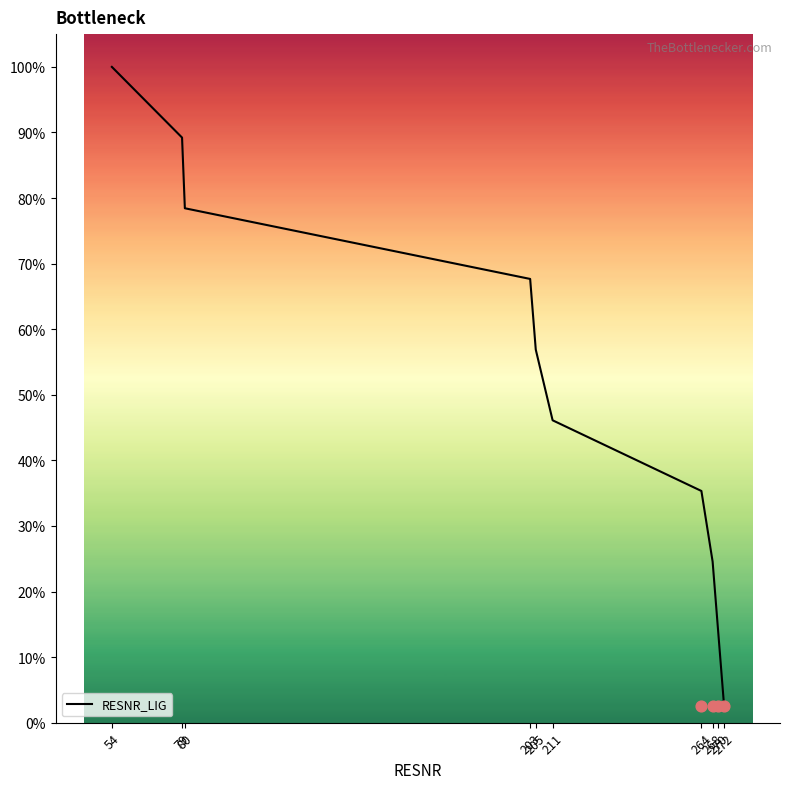

Between 205 and 264, which is larger?

205